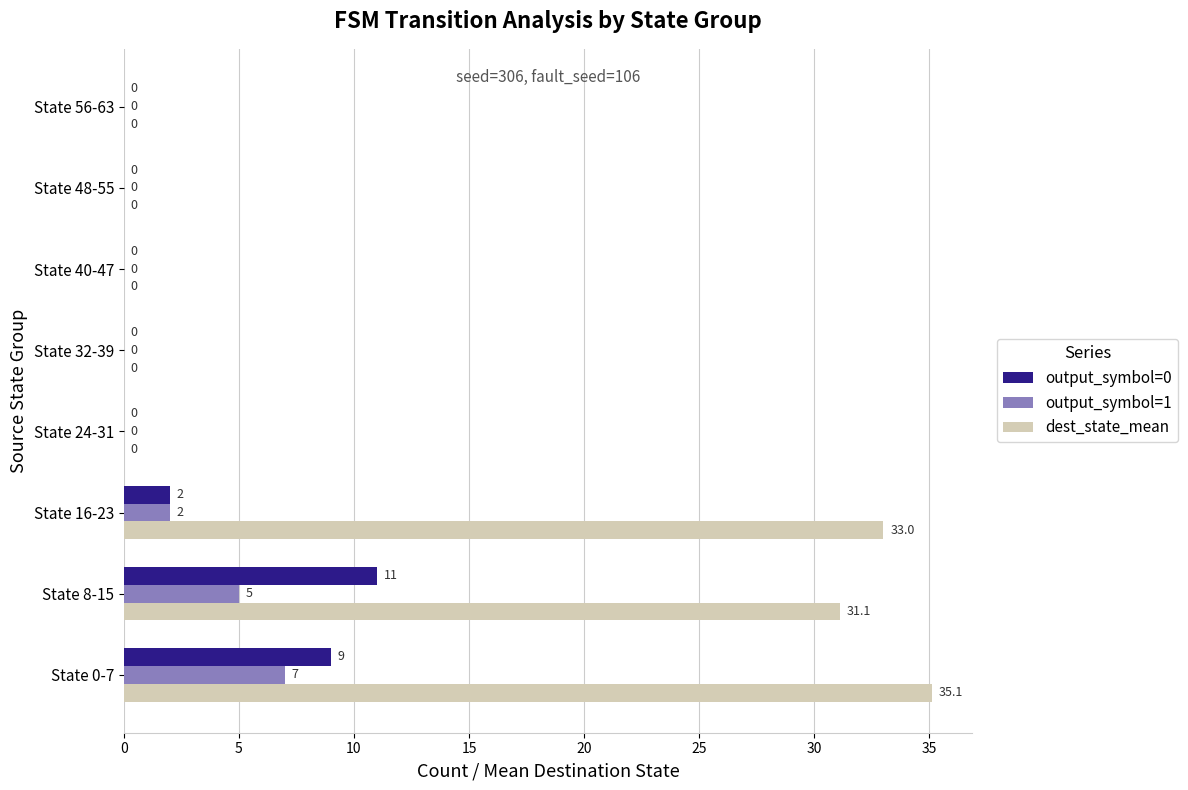

At which category is the sum across all series the highest?

State 0-7